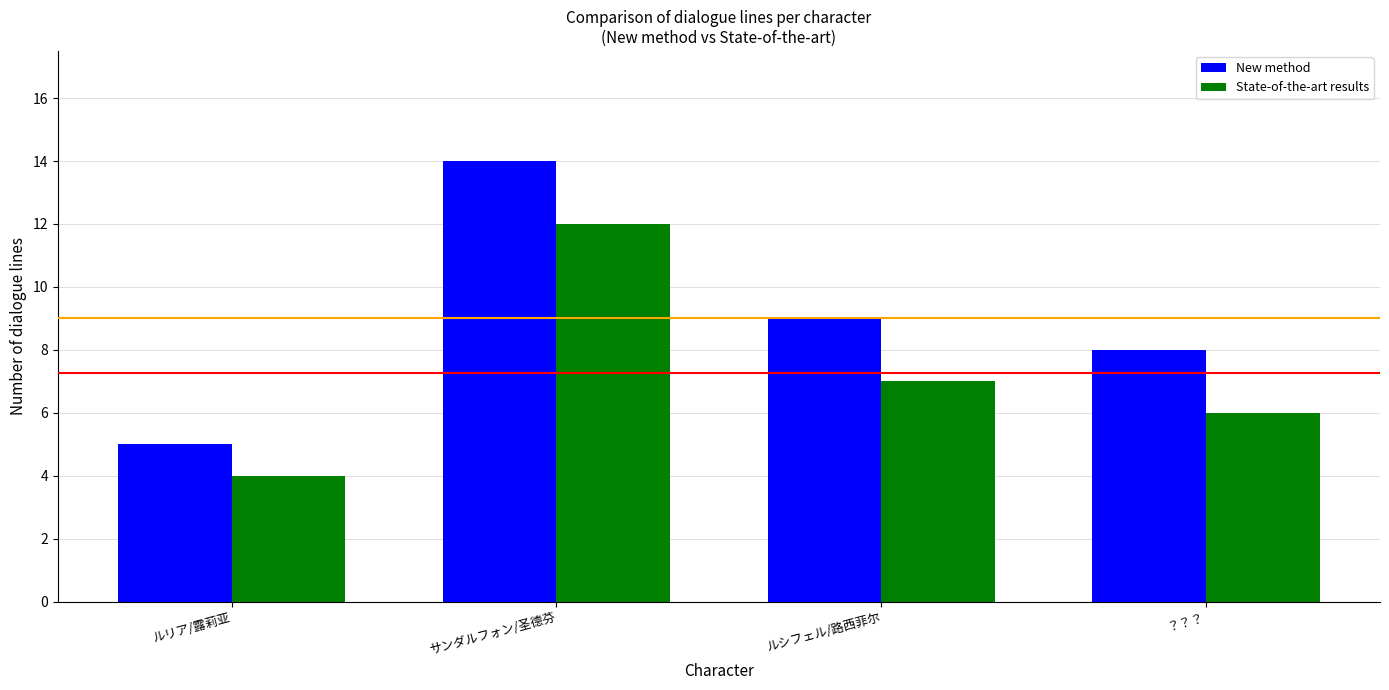

Reading left to right, extract all data points from this chart.

New method: 5	14	9	8
State-of-the-art results: 4	12	7	6